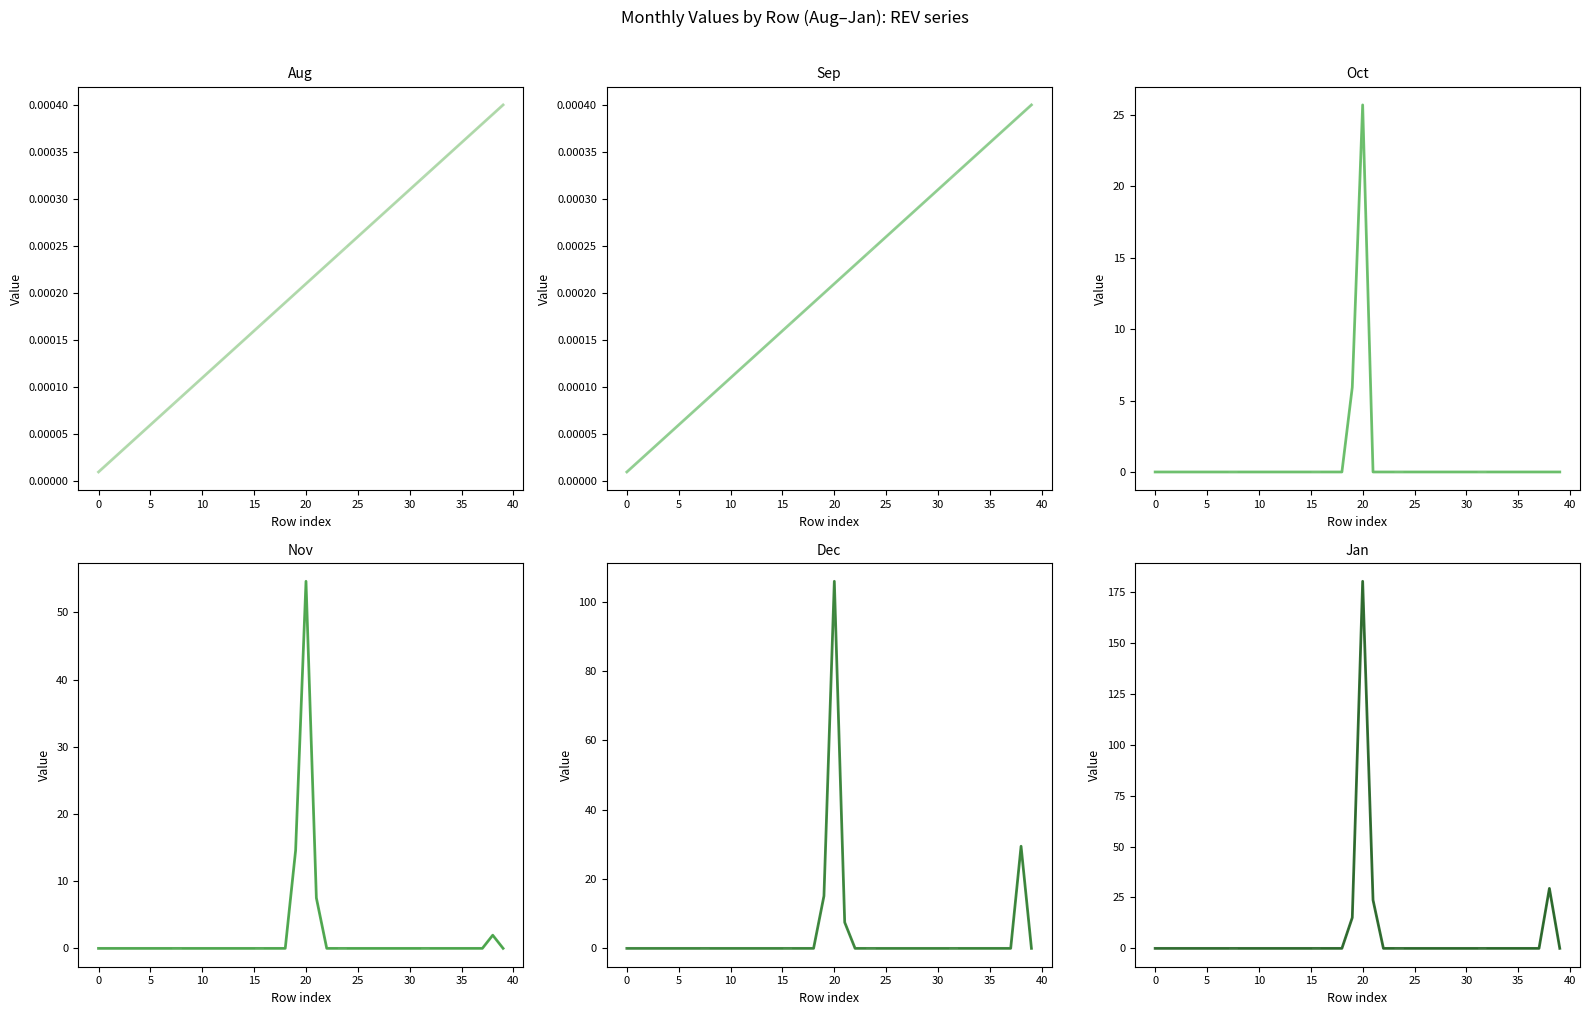

Which has a higher value, 37 or 1?

37